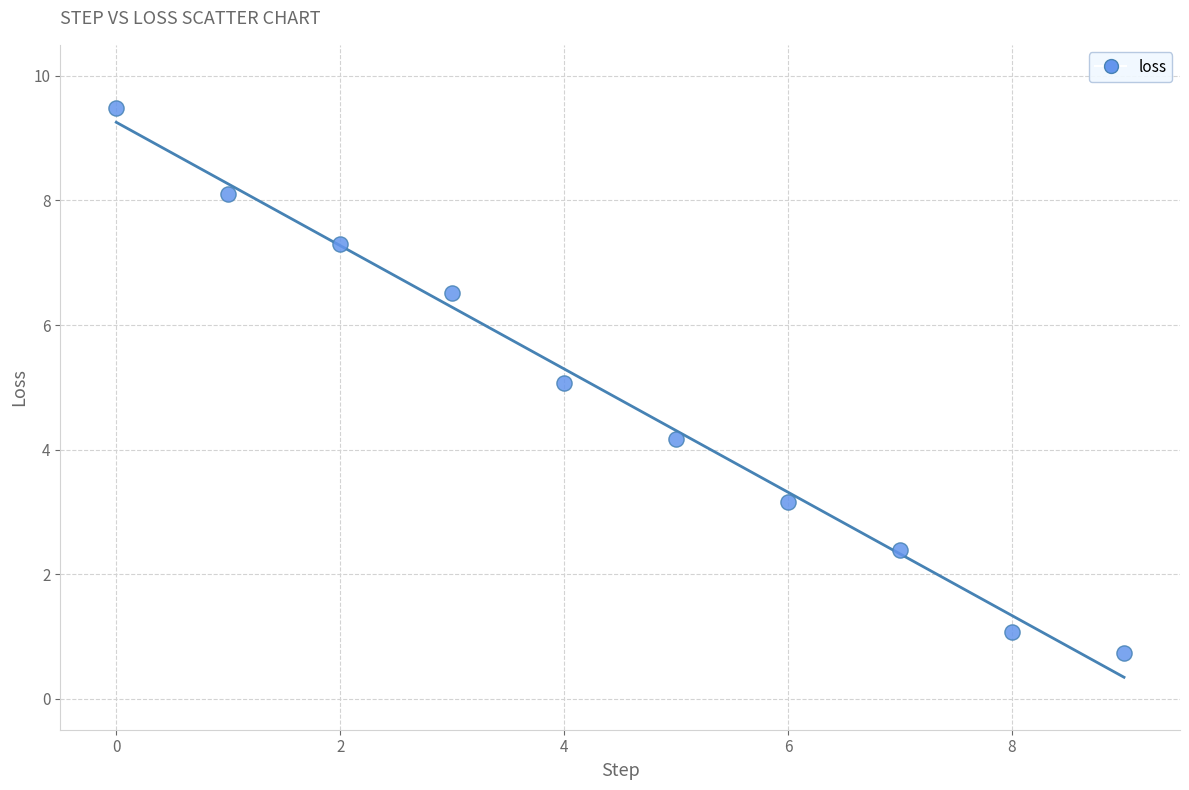

What is the range of Y values (max minus min)?

8.7